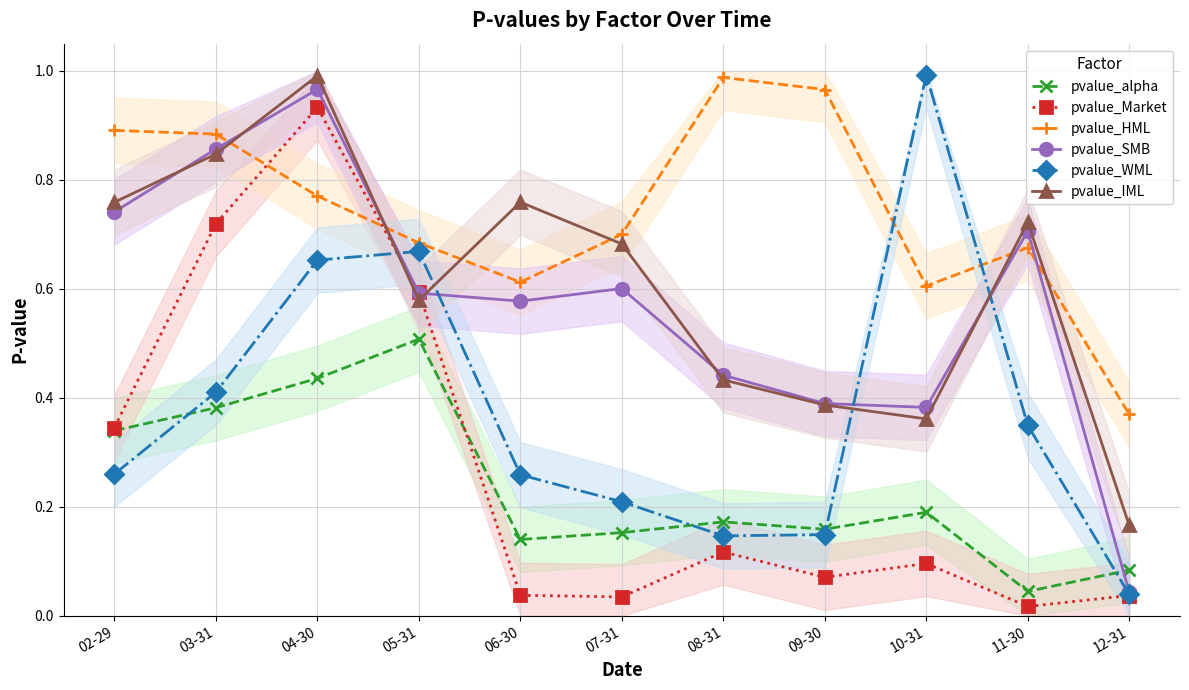

What is the value of the pvalue_SMB point at the 3rd from the left?

1.0